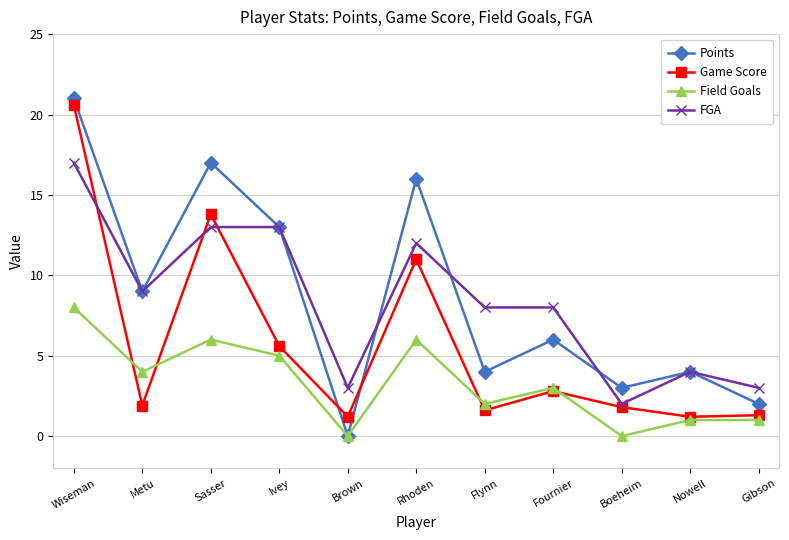

Which series has the widest spread of values?

Points